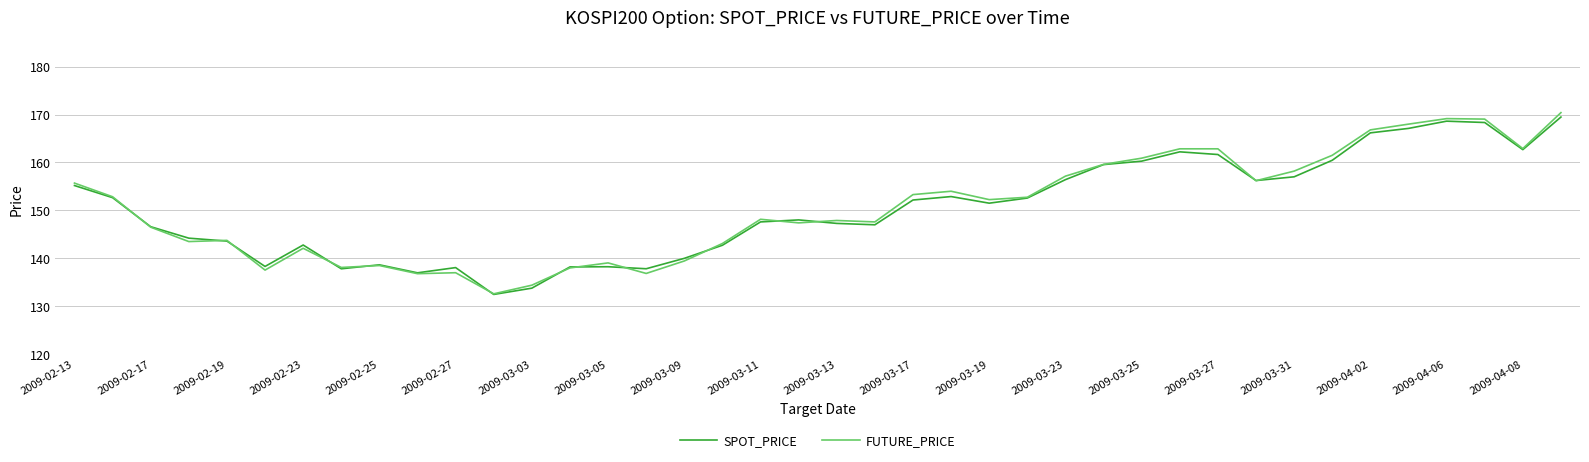

Which series has the largest range (max minus min)?

FUTURE_PRICE